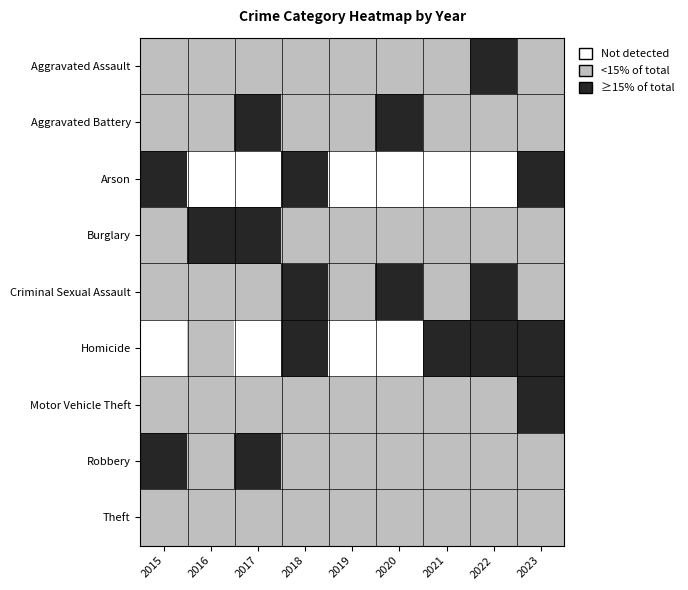

Reading left to right, transcribe all the data shown in this chart.

Aggravated Assault: 2015=9	2016=8	2017=9	2018=12	2019=12	2020=12	2021=16	2022=21	2023=13
Aggravated Battery: 2015=17	2016=14	2017=26	2018=12	2019=23	2020=26	2021=21	2022=16	2023=16
Arson: 2015=1	2016=0	2017=0	2018=1	2019=0	2020=0	2021=0	2022=0	2023=2
Burglary: 2015=23	2016=51	2017=35	2018=21	2019=19	2020=16	2021=10	2022=8	2023=29
Criminal Sexual Assault: 2015=4	2016=4	2017=6	2018=7	2019=6	2020=9	2021=2	2022=7	2023=1
Homicide: 2015=0	2016=1	2017=0	2018=4	2019=0	2020=0	2021=3	2022=2	2023=2
Motor Vehicle Theft: 2015=17	2016=12	2017=18	2018=14	2019=12	2020=14	2021=19	2022=21	2023=96
Robbery: 2015=30	2016=20	2017=37	2018=14	2019=19	2020=20	2021=23	2022=14	2023=15
Theft: 2015=61	2016=76	2017=83	2018=71	2019=59	2020=77	2021=53	2022=60	2023=72